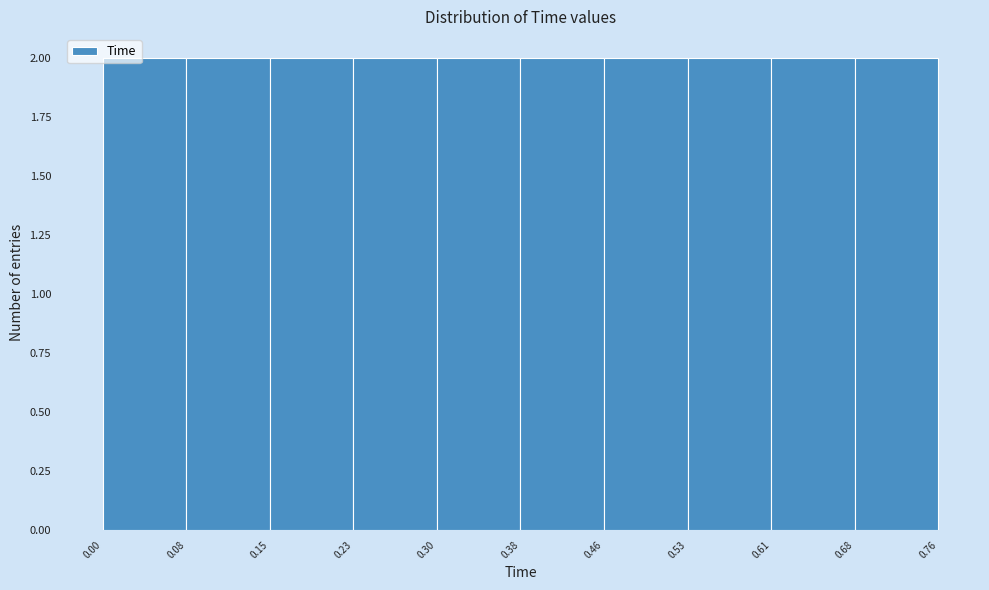

Reading left to right, transcribe this chart: for each bar, give the range it covers on the x-axis and its height. The values are not printed on the chart, so give them approximately, as read against the axis.

0.00 to 0.08: 2
0.08 to 0.15: 2
0.15 to 0.23: 2
0.23 to 0.30: 2
0.30 to 0.38: 2
0.38 to 0.46: 2
0.46 to 0.53: 2
0.53 to 0.61: 2
0.61 to 0.68: 2
0.68 to 0.76: 2